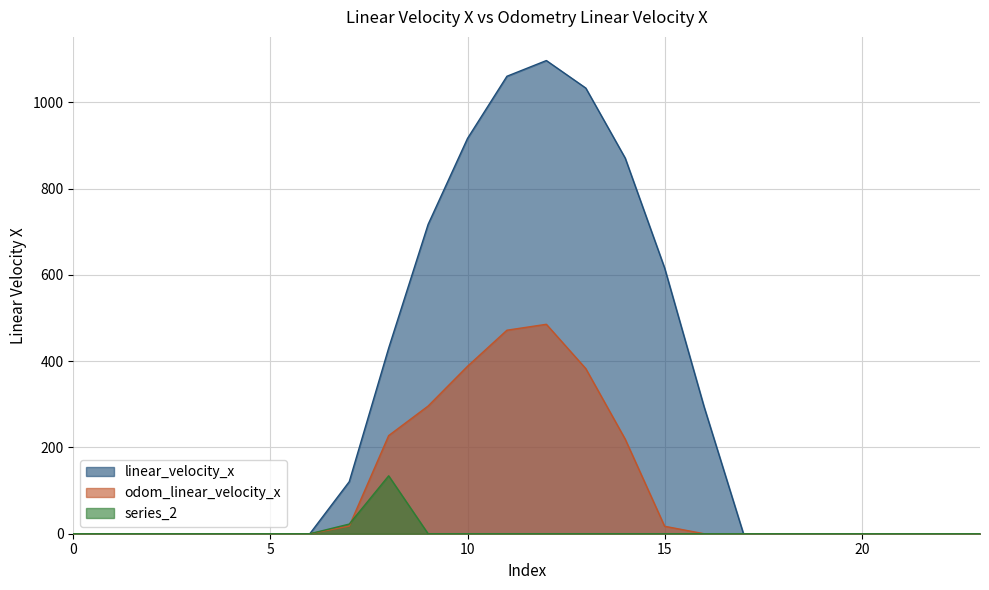

True or false: series_0 and series_2 intersect in this chart.

False